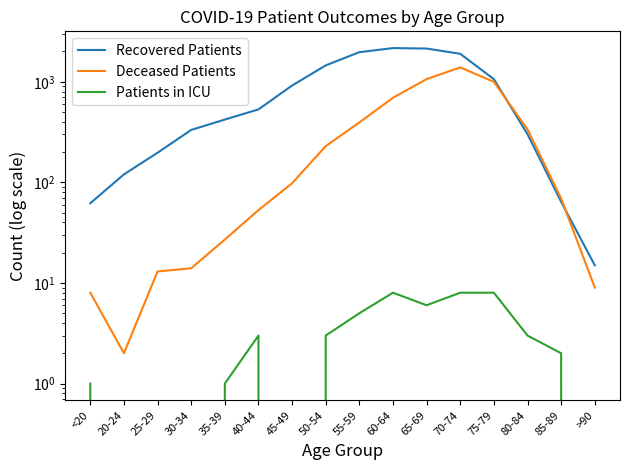

Reading left to right, extract all data points from this chart.

Recovered Patients: <20=62	20-24=120	25-29=197	30-34=332	35-39=421	40-44=531	45-49=917	50-54=1454	55-59=1969	60-64=2160	65-69=2139	70-74=1896	75-79=1061	80-84=301	85-89=64	>90=15
Deceased Patients: <20=8	20-24=2	25-29=13	30-34=14	35-39=27	40-44=53	45-49=98	50-54=229	55-59=394	60-64=693	65-69=1063	70-74=1388	75-79=998	80-84=336	85-89=69	>90=9
Patients in ICU: <20=1	20-24=0	25-29=0	30-34=0	35-39=1	40-44=3	45-49=0	50-54=3	55-59=5	60-64=8	65-69=6	70-74=8	75-79=8	80-84=3	85-89=2	>90=0